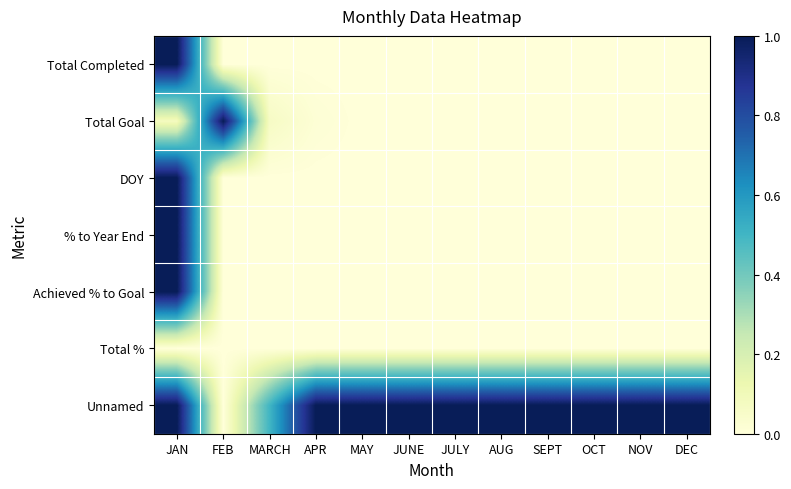

List the series in order of their peak value, highest first.

Total Completed, Total Goal, DOY, % to Year End, Achieved % to Goal, Unnamed, Total %